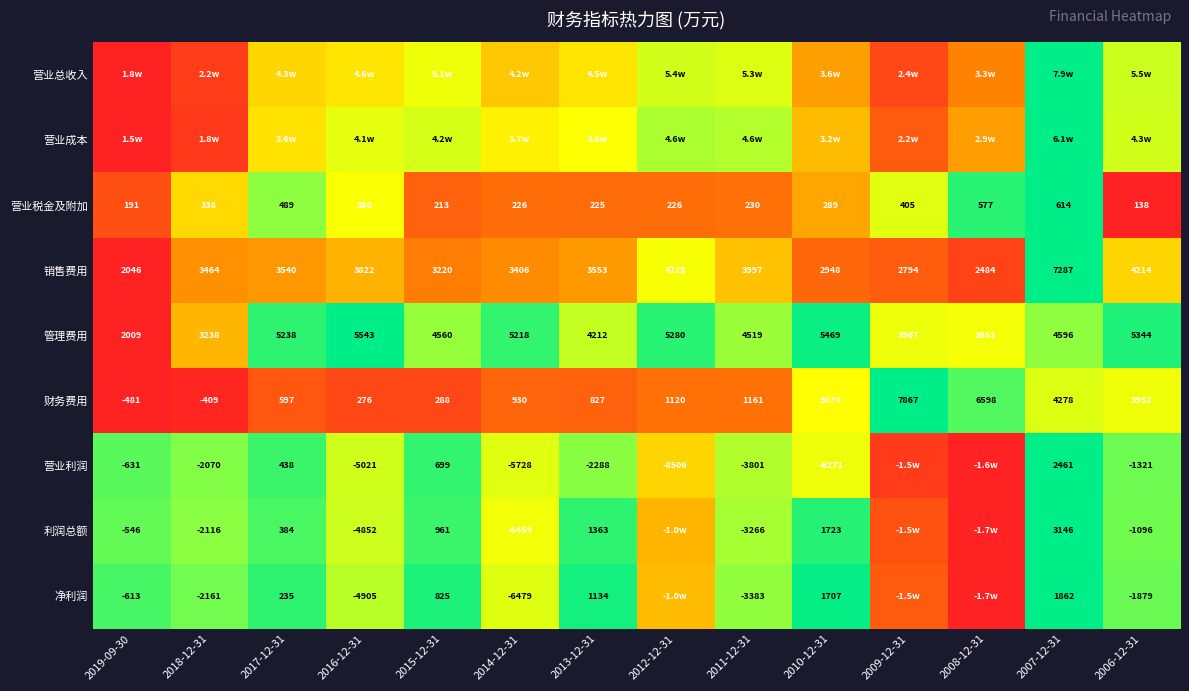

Is the value of 管理费用 at 2014-12-31 greater than the value of 营业税金及附加 at 2018-12-31?

Yes